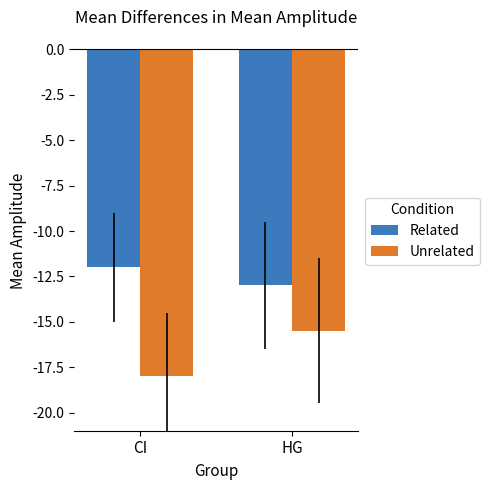

What is the label of the 2nd bar from the right?

CI